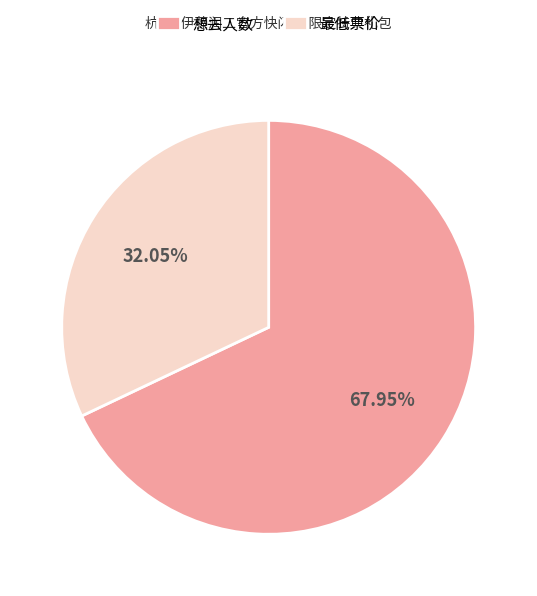

To the nearest percent, what is the difference between the largest and smallest slice percentages?

36%